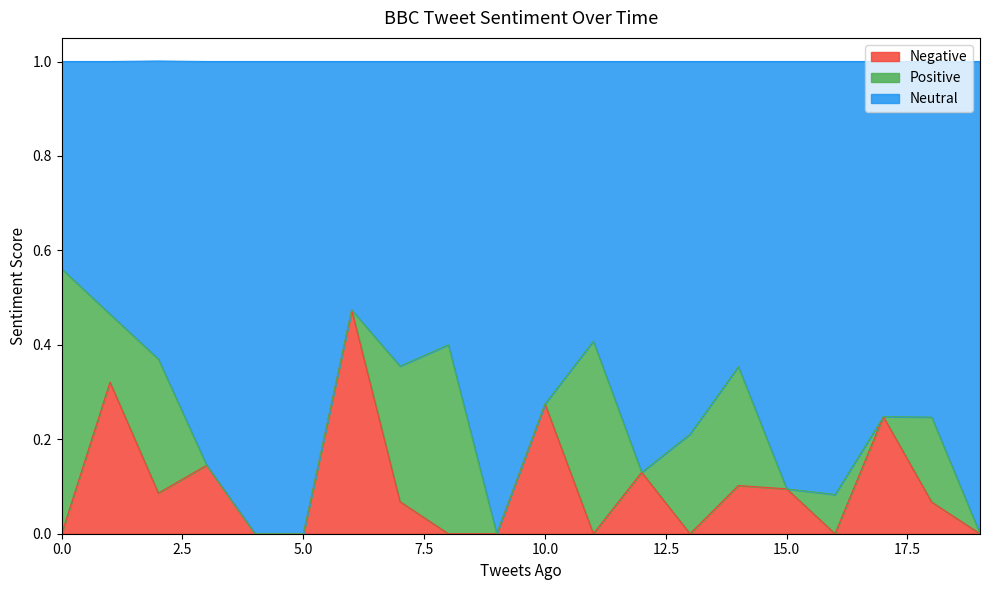

At which category is the sum across all series the highest?

6